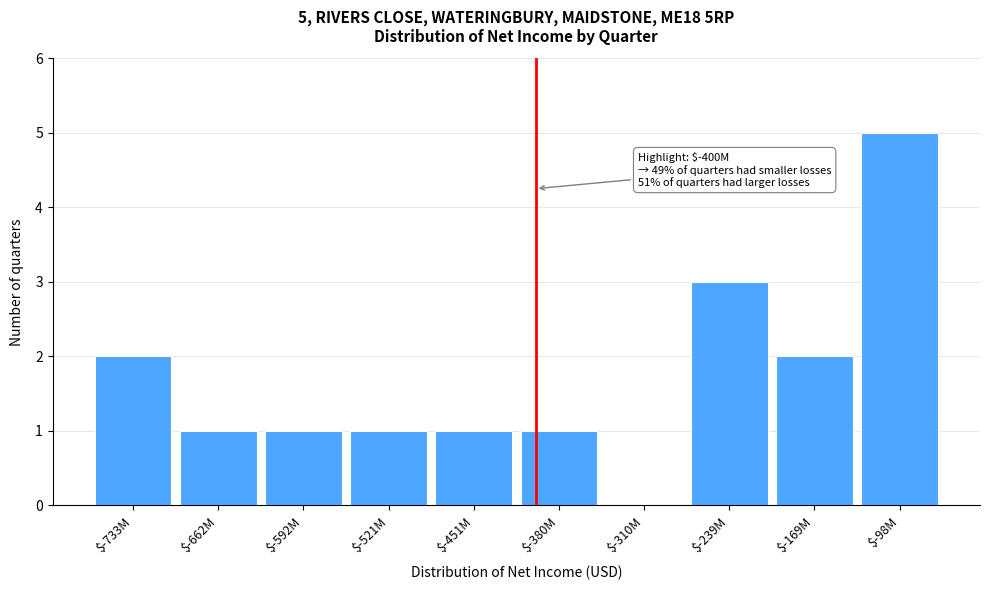

What is the greatest value displayed?

5